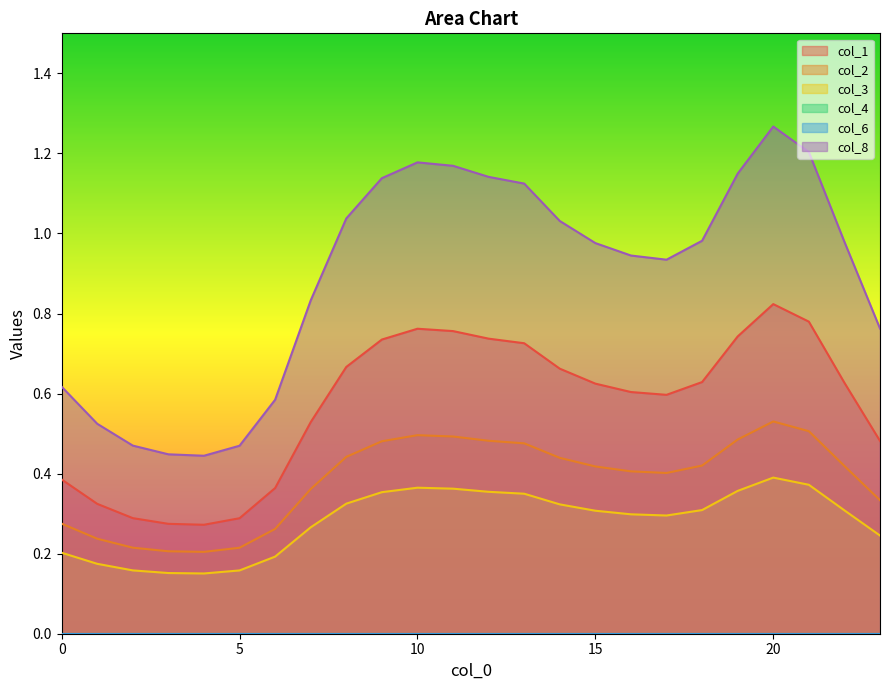

Which category has the lowest value in the col_2 series?

4